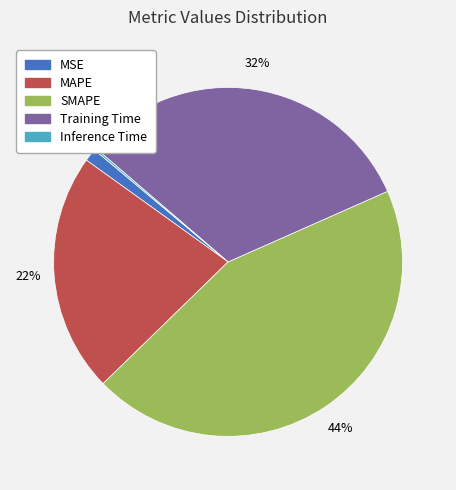

Does any single category account for the majority?

No